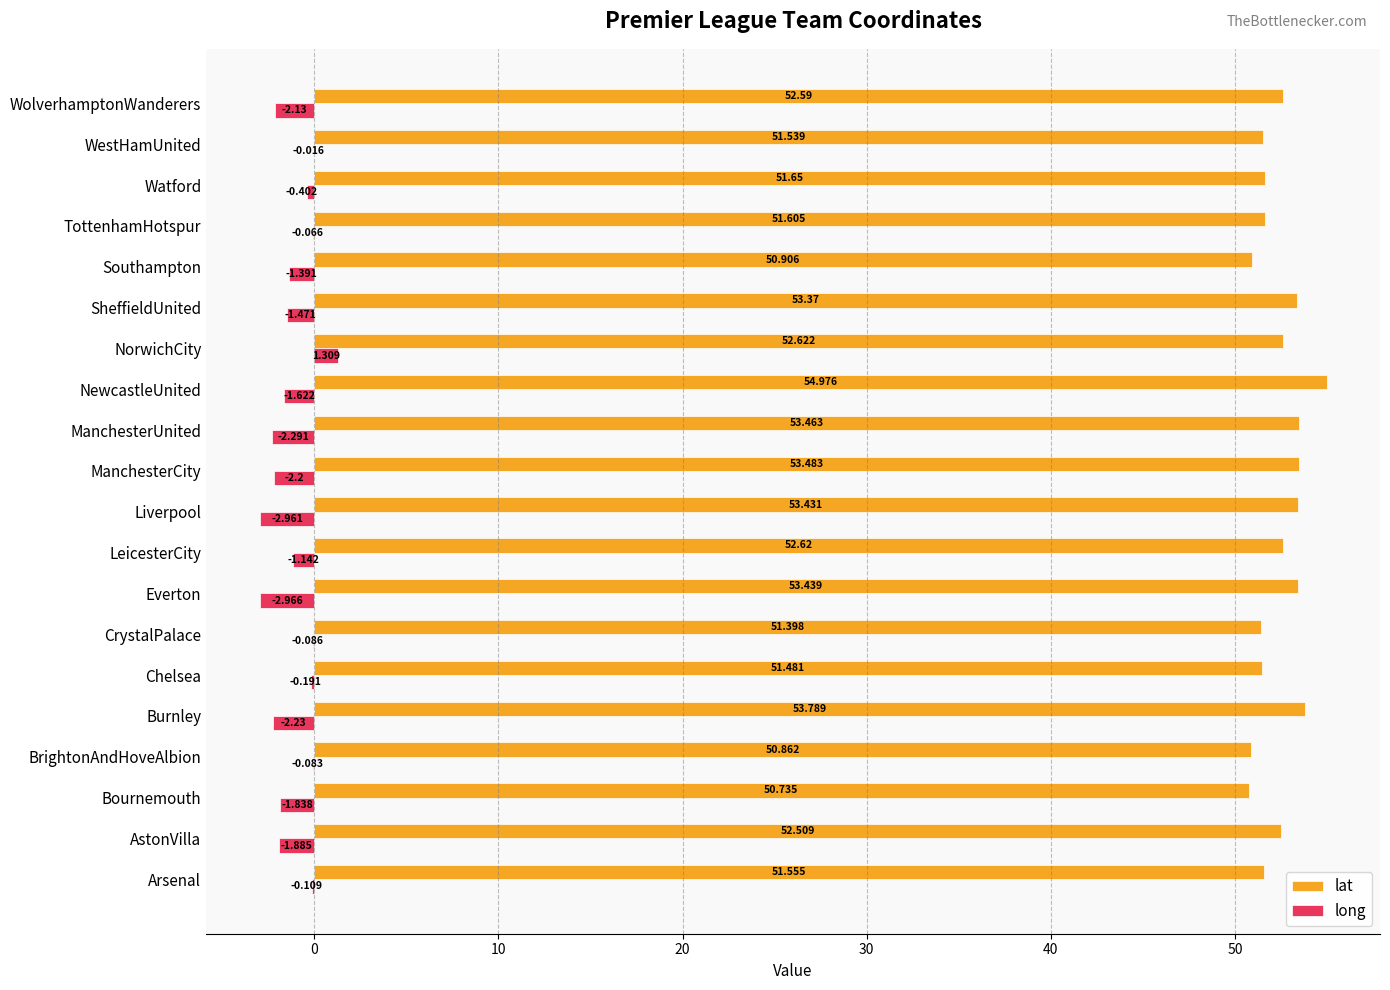

Where is long nearest to the value 0?

WestHamUnited